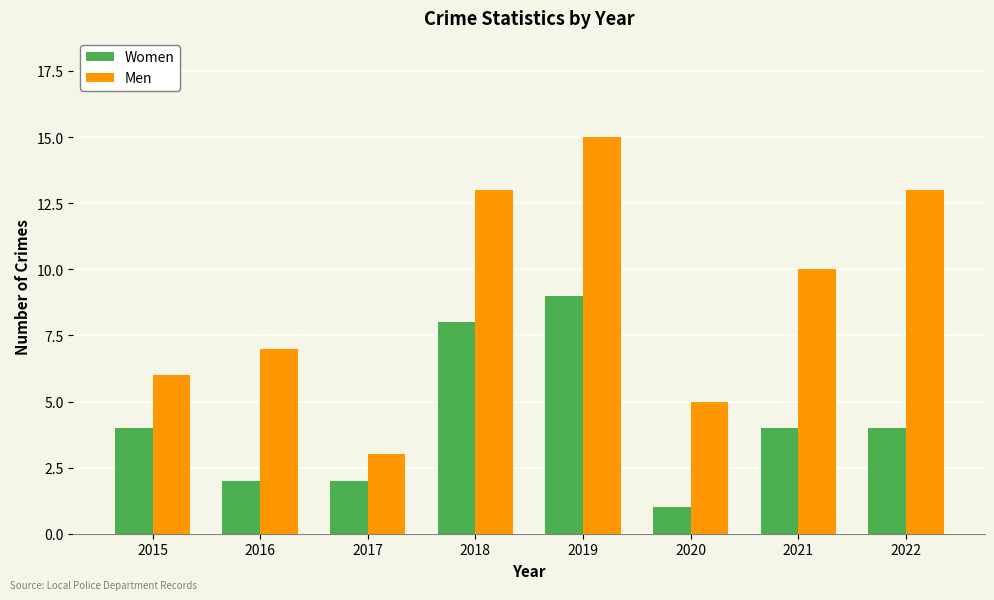

Rank the series by their maximum value, from lowest to highest.

Women, Men